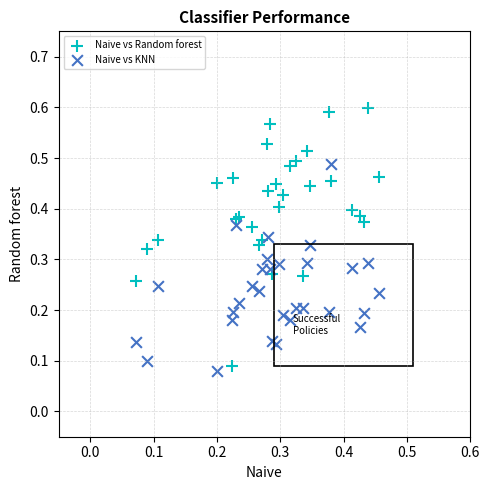

What are all the series names shown in the legend?

Naive vs Random forest, Naive vs KNN